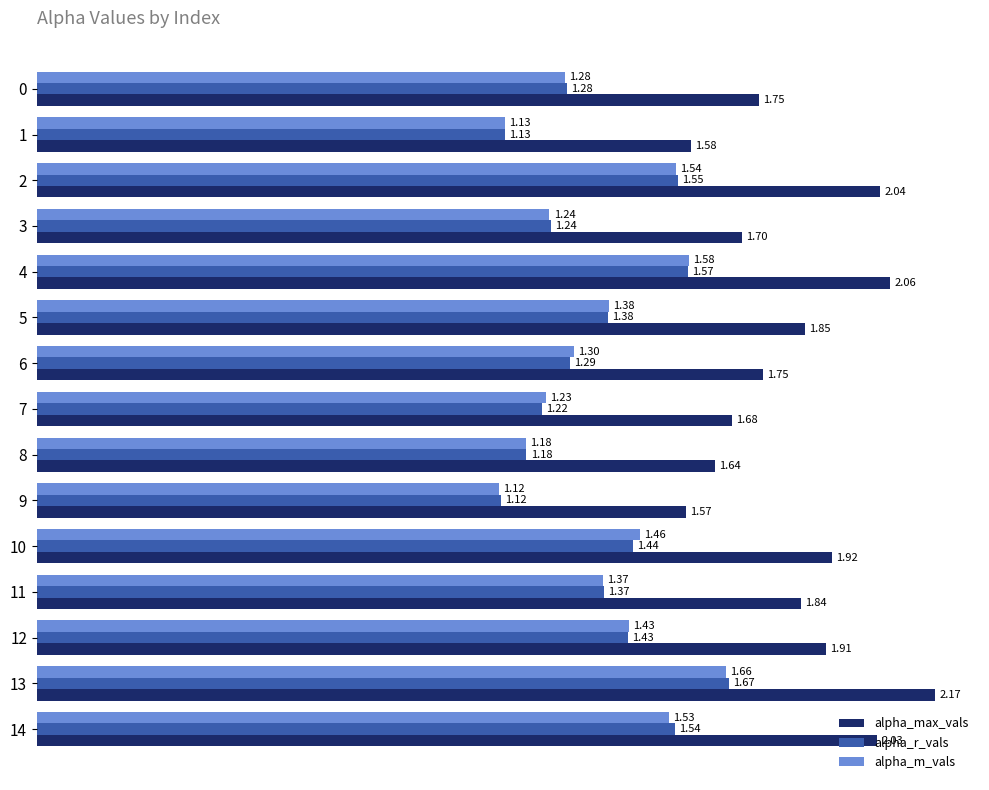

Rank the series at 13 from lowest to highest value.

alpha_m_vals, alpha_r_vals, alpha_max_vals